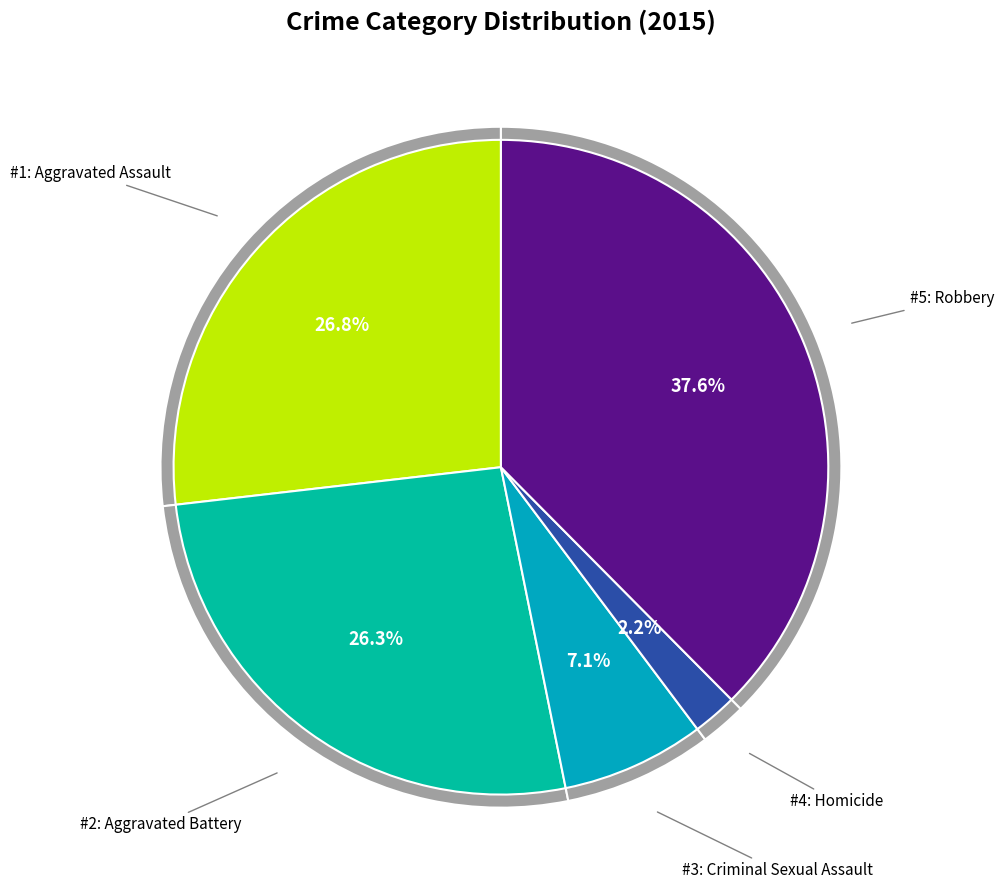

Is there a majority slice in this chart?

No